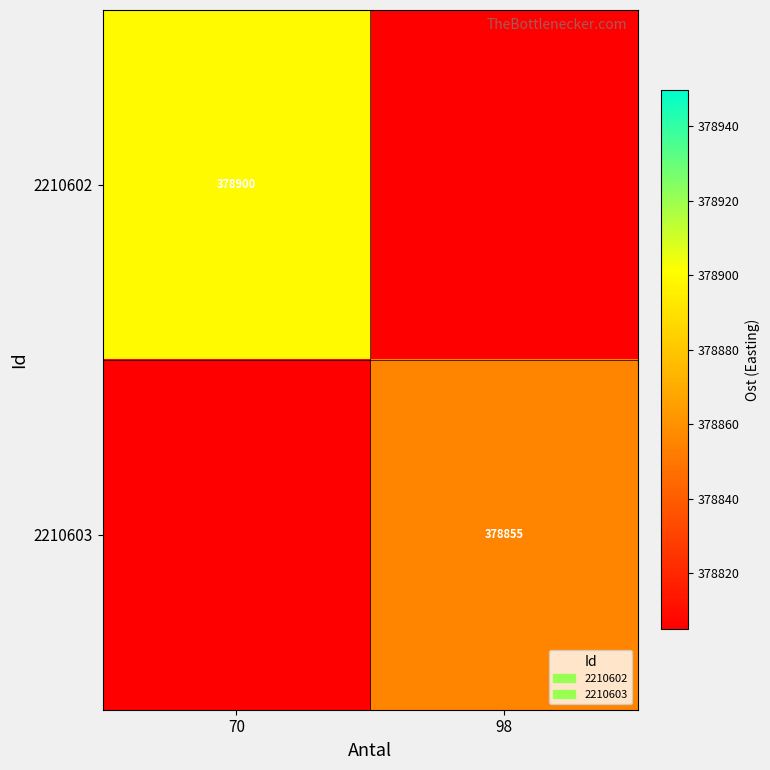

Between 98 and 70, which is larger?

70